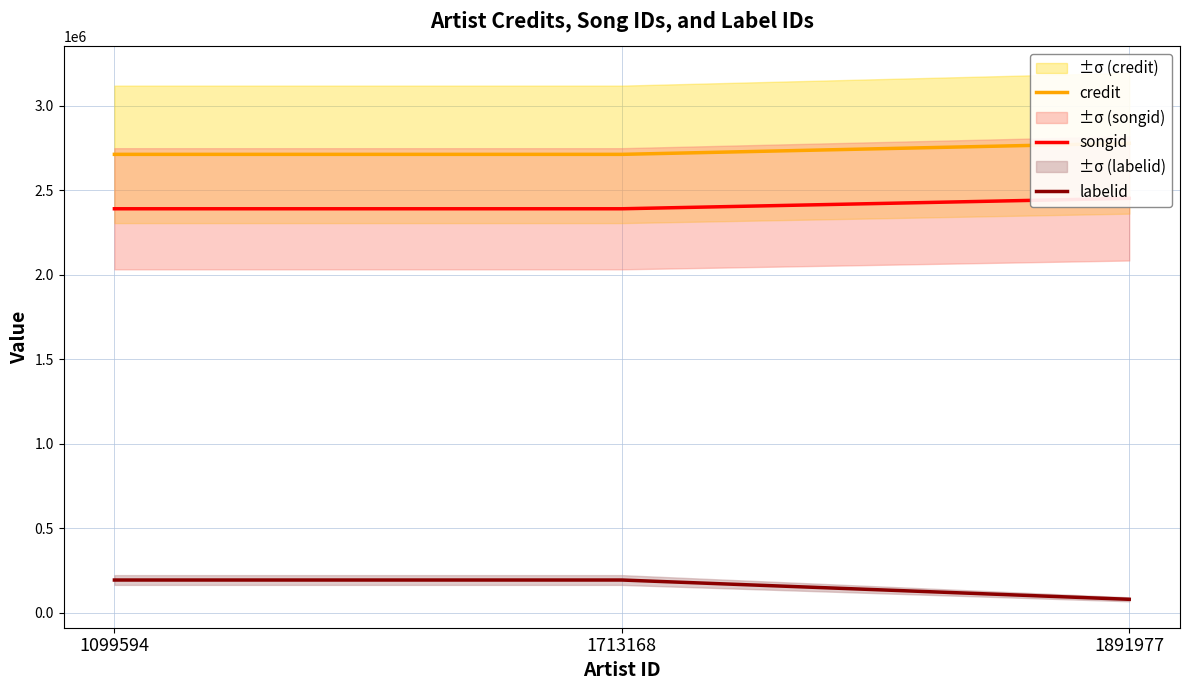

How many labelid values are between 78478 and 192663?

3